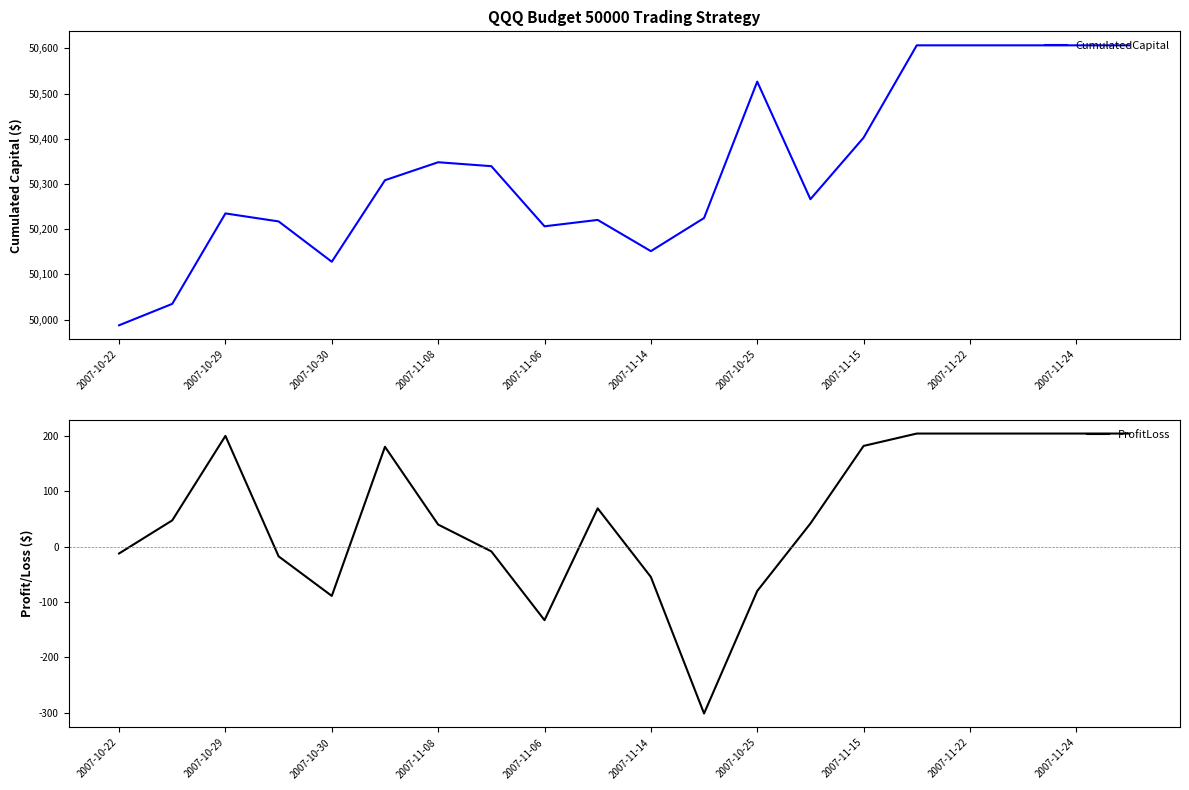

What is the value of the ProfitLoss point at the 11th from the left?

-54.9